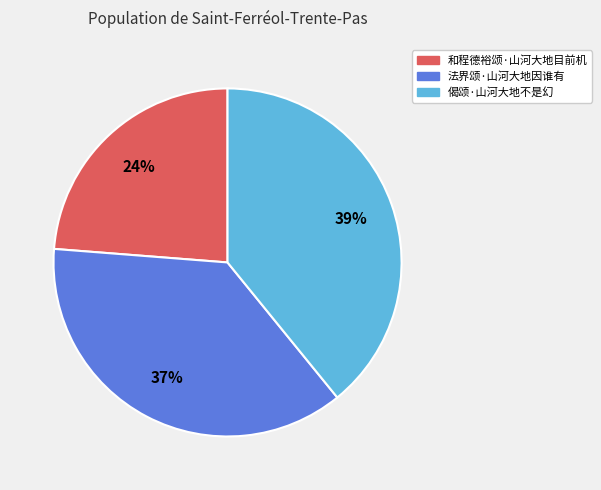

To the nearest percent, what portion does 法界颂·山河大地因谁有 represent?

37%